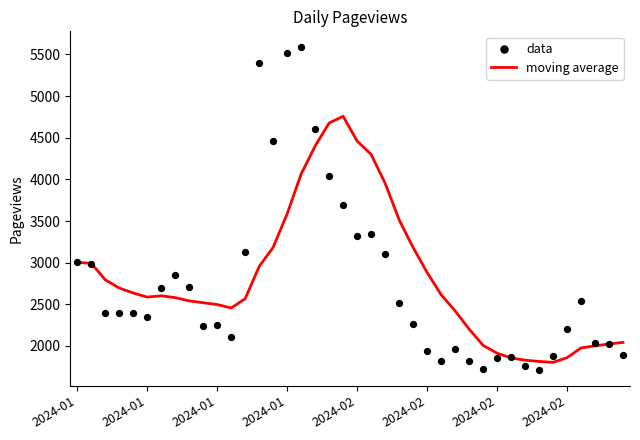

At how many categories does at least one series exceed 1872?

37